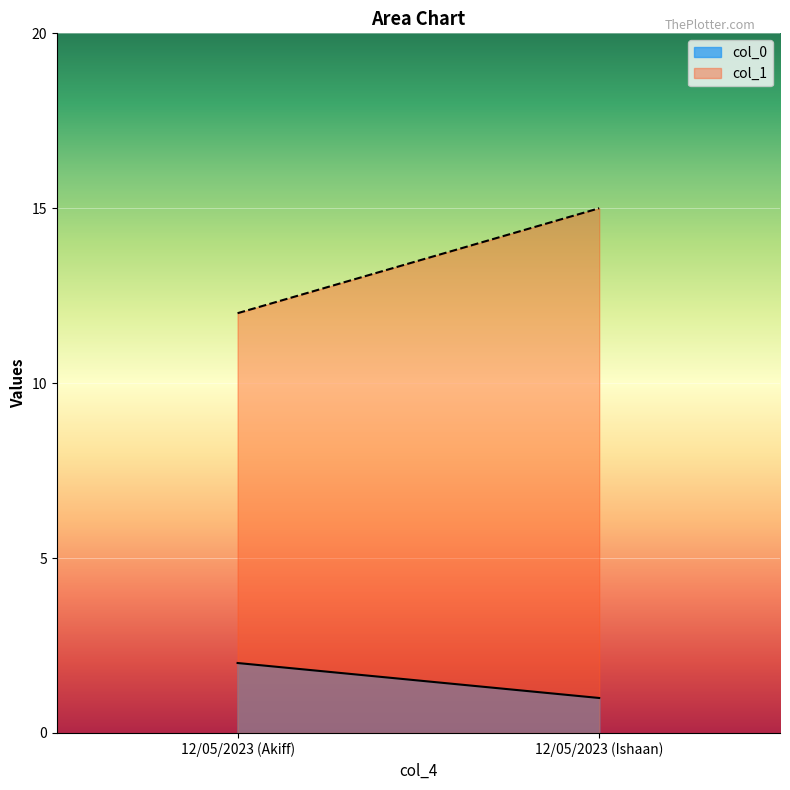

What is the label of the 1st point from the right?

12/05/2023 (Ishaan)